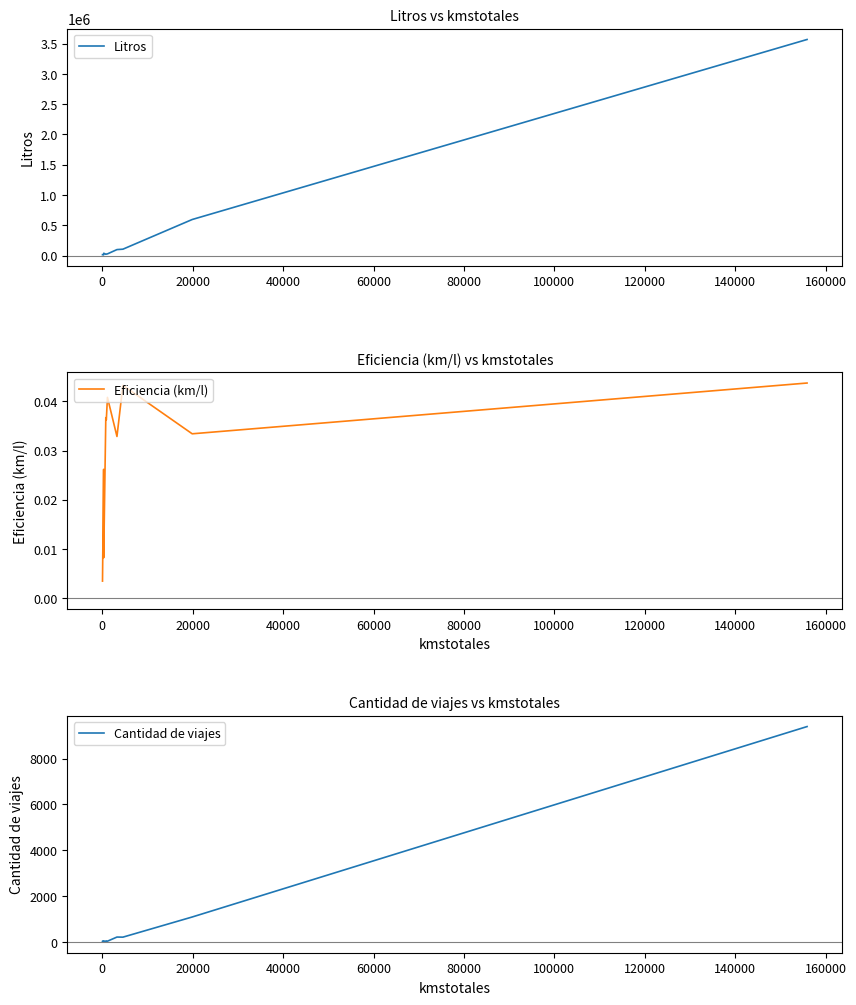

Which has a higher value, 140000 or 60000?

140000